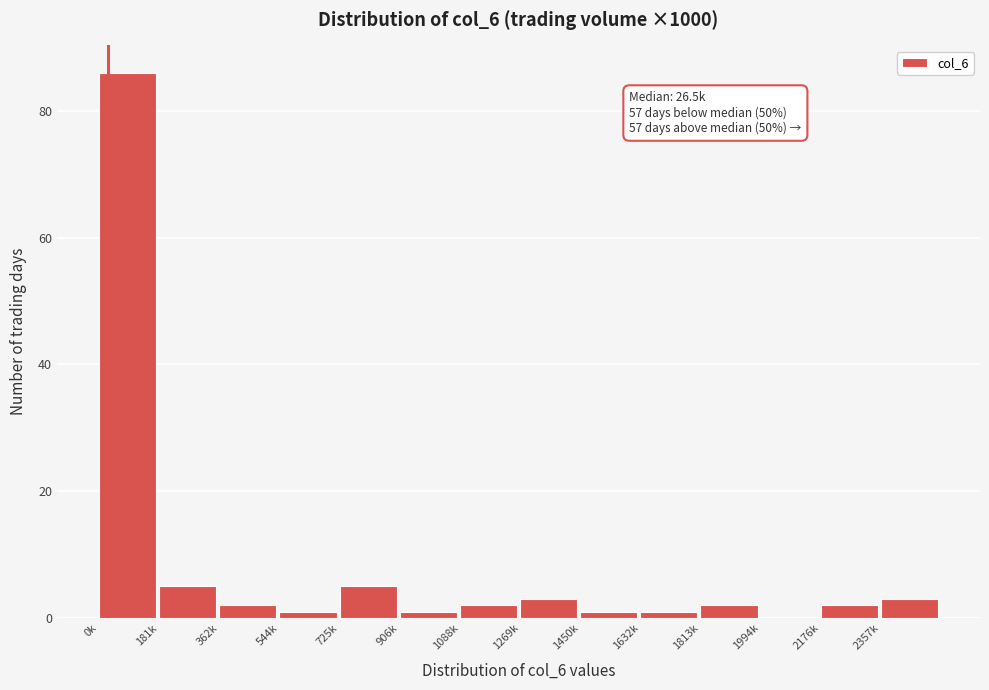

Reading left to right, what are all the values shown in this chart?

0k=86	181k=5	362k=2	544k=1	725k=5	906k=1	1088k=2	1269k=3	1450k=1	1632k=1	1813k=2	1994k=0	2176k=2	2357k=3